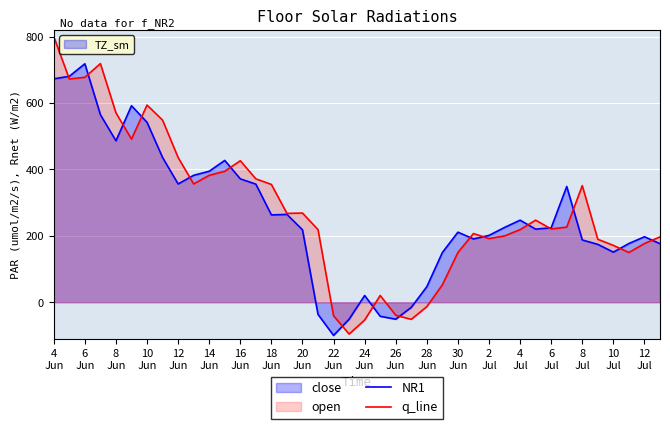

What is the minimum value for NR1?

-100.0